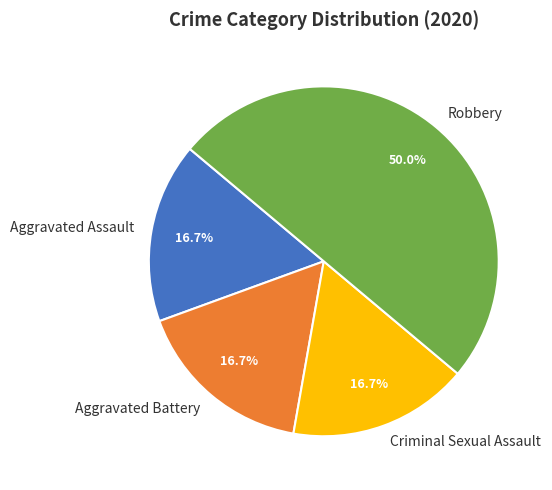

Which slice is the largest?

Robbery